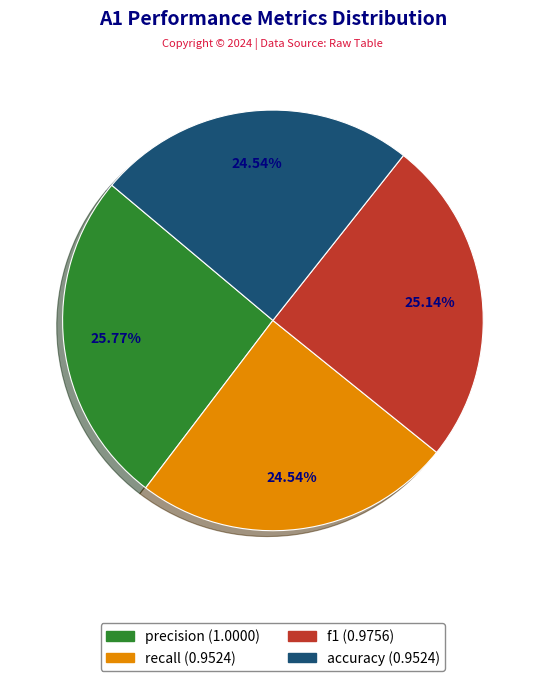

Combined, do accuracy and recall account for over 50%?

No